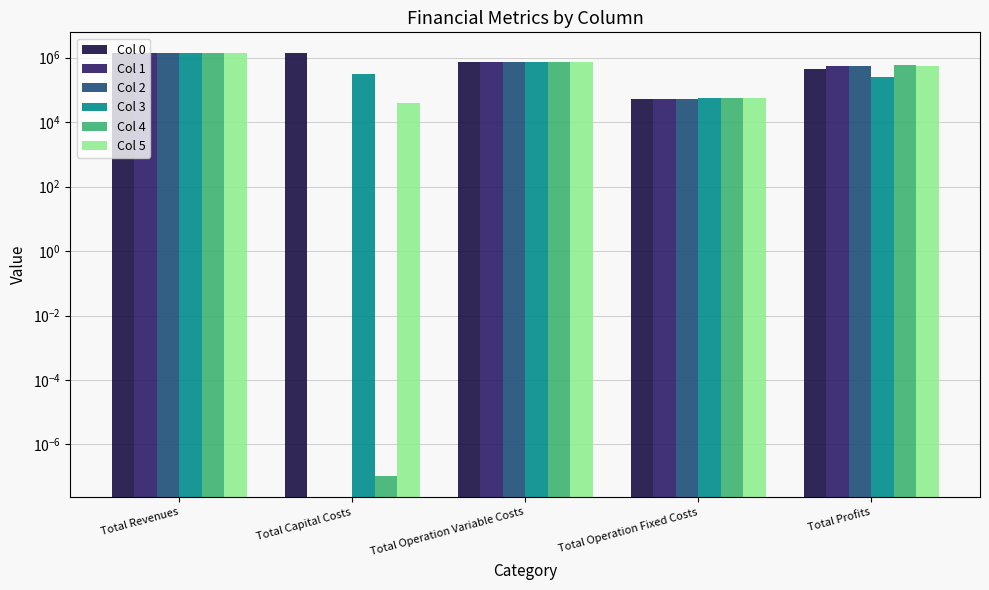

What is the sum of the Col 5 values at Total Capital Costs and Total Revenues?

1390751.3